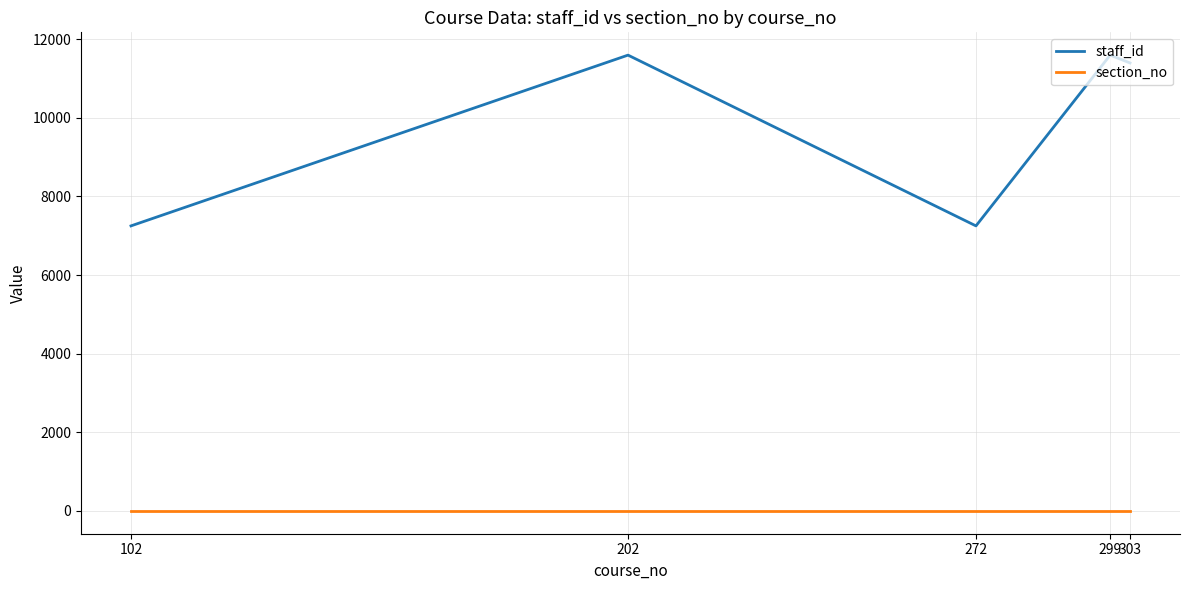

Is the value of section_no at 299 greater than the value of staff_id at 202?

No